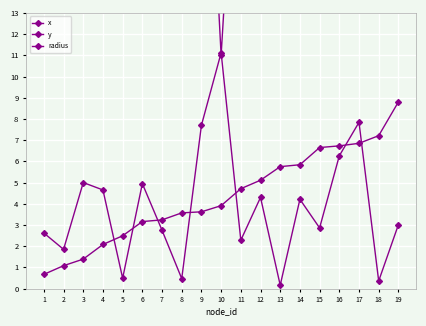

How many values in the x series exceed 3?

10